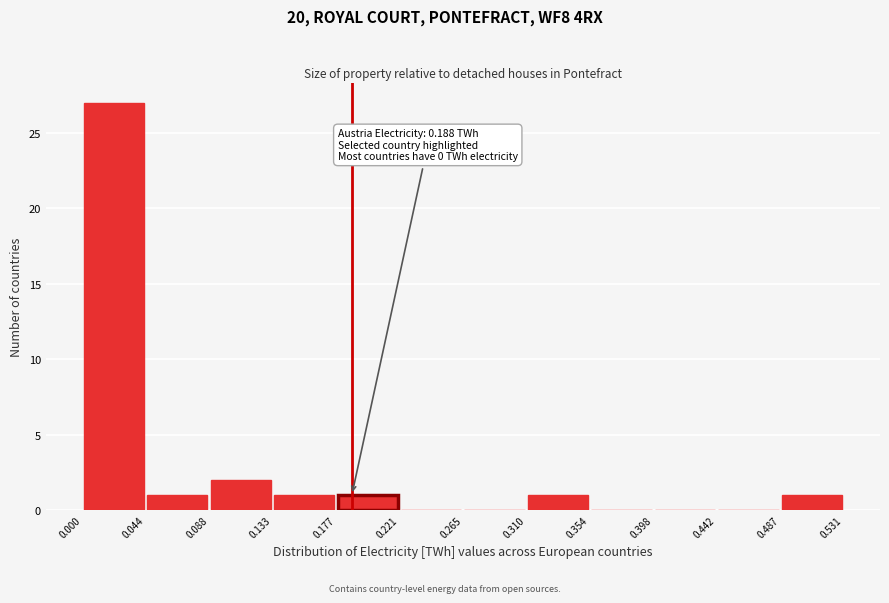

Which range on the x-axis has the tallest bar?

0.000 to 0.044